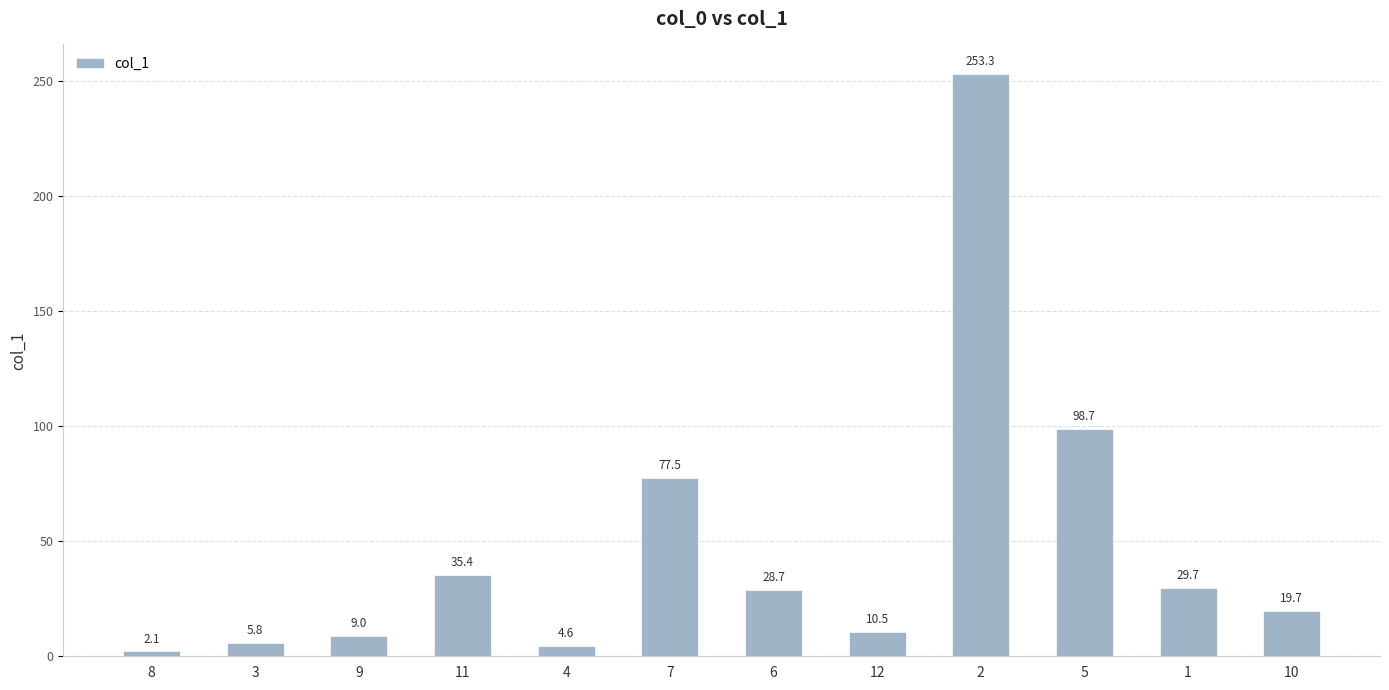

Reading right to left, transcribe all the data shown in this chart.

10=19.7	1=29.7	5=98.7	2=253.3	12=10.5	6=28.7	7=77.5	4=4.6	11=35.4	9=9.0	3=5.8	8=2.1